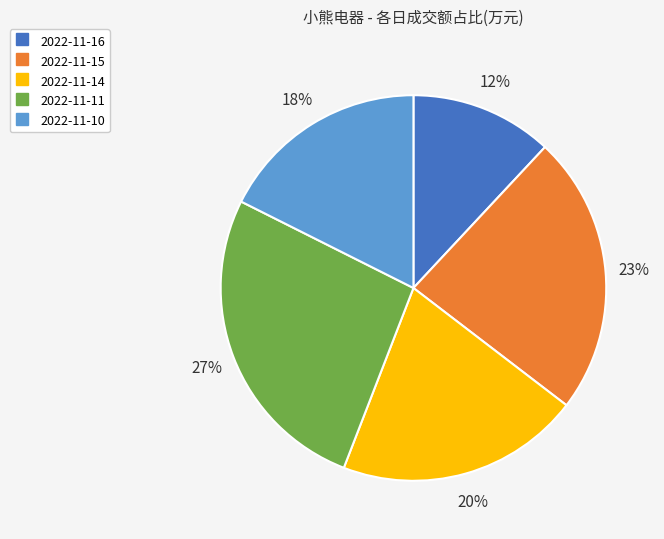

Does any single category account for the majority?

No